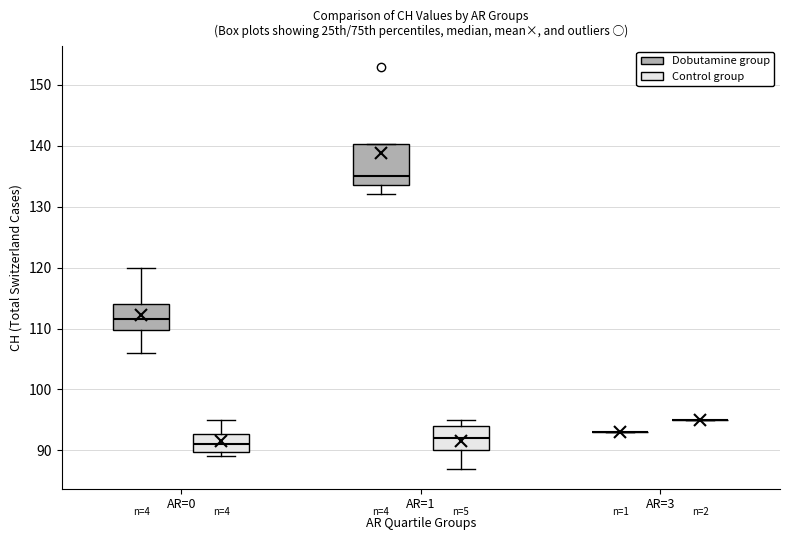

Reading left to right, read every box against the y-axis: the position of its median line, the range the box covers, and the ends of its whiskers. The values are not printed on the chart, so give them approximately, as read against the axis.

AR=0 (Dobutamine group): median 112, box 110 to 114, whiskers 106 to 120
AR=0 (Control group): median 91, box 90 to 93, whiskers 89 to 95
AR=1 (Dobutamine group): median 135, box 134 to 140, whiskers 132 to 140
AR=1 (Control group): median 92, box 90 to 94, whiskers 87 to 95
AR=3 (Dobutamine group): box collapsed to a line at 93, whiskers 93 to 93
AR=3 (Control group): box collapsed to a line at 95, whiskers 95 to 95